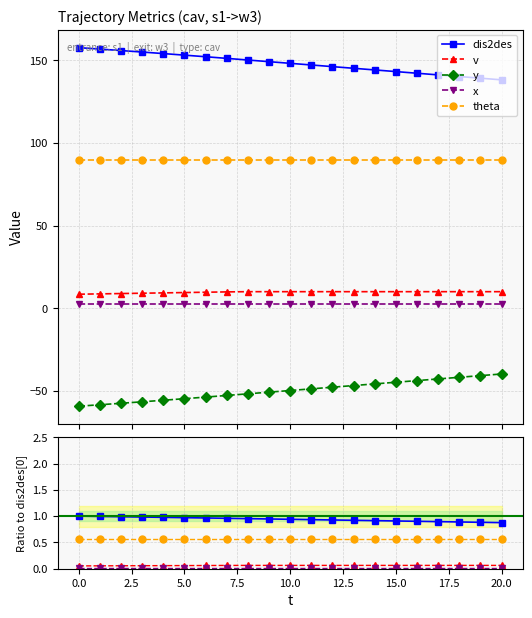

What position from the right is 15?

6